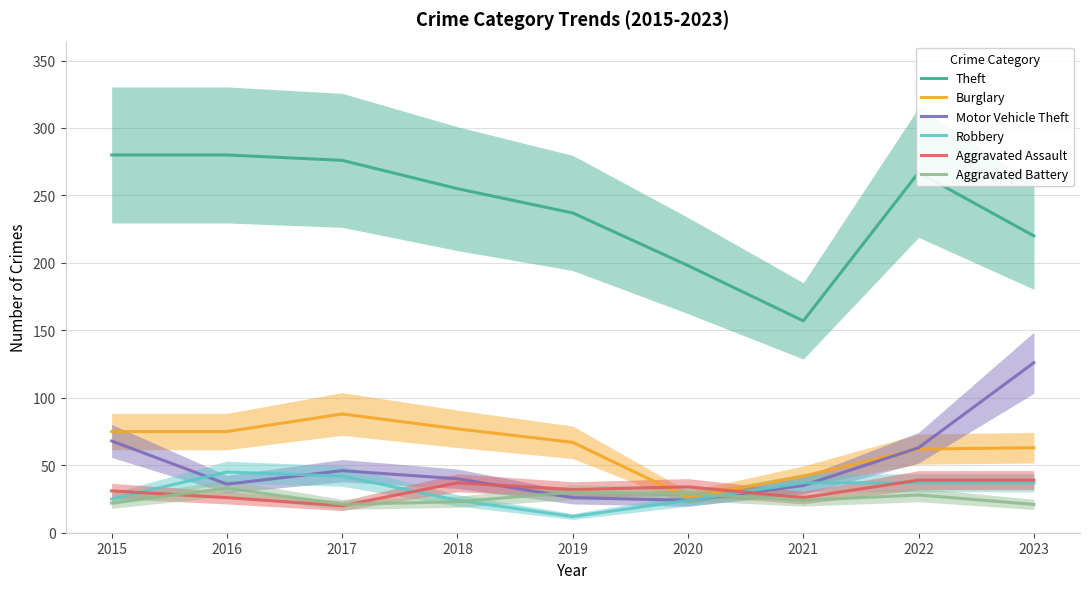

Count the number of categories in the chart.

9